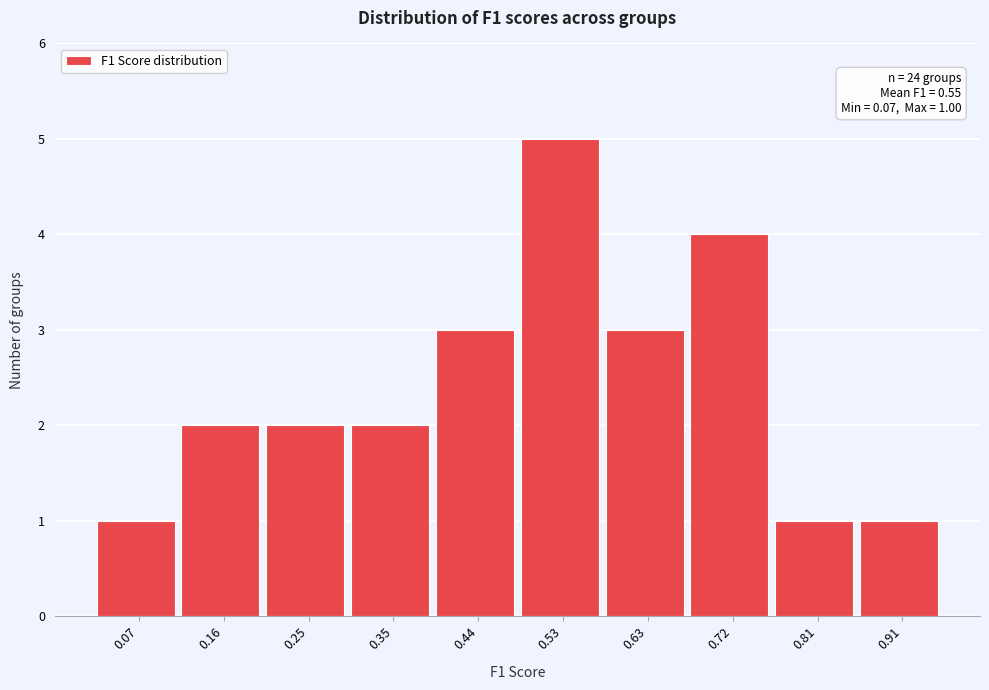

Reading left to right, what are all the values shown in this chart?

1	2	2	2	3	5	3	4	1	1